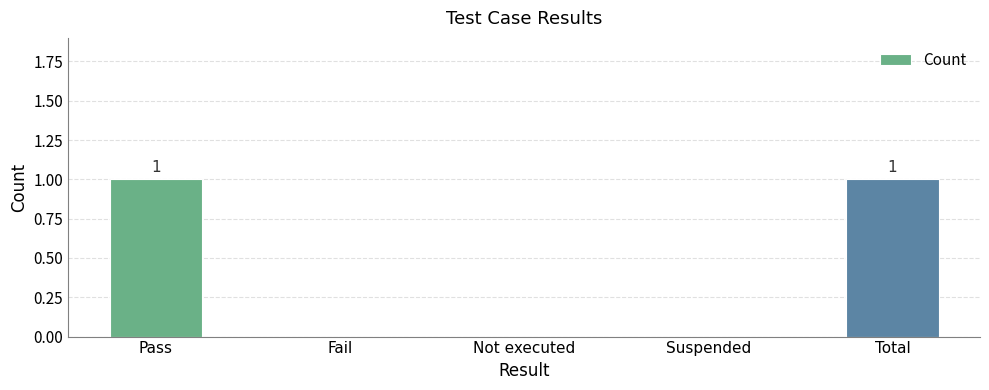

True or false: the data shows 0 at Suspended.

True